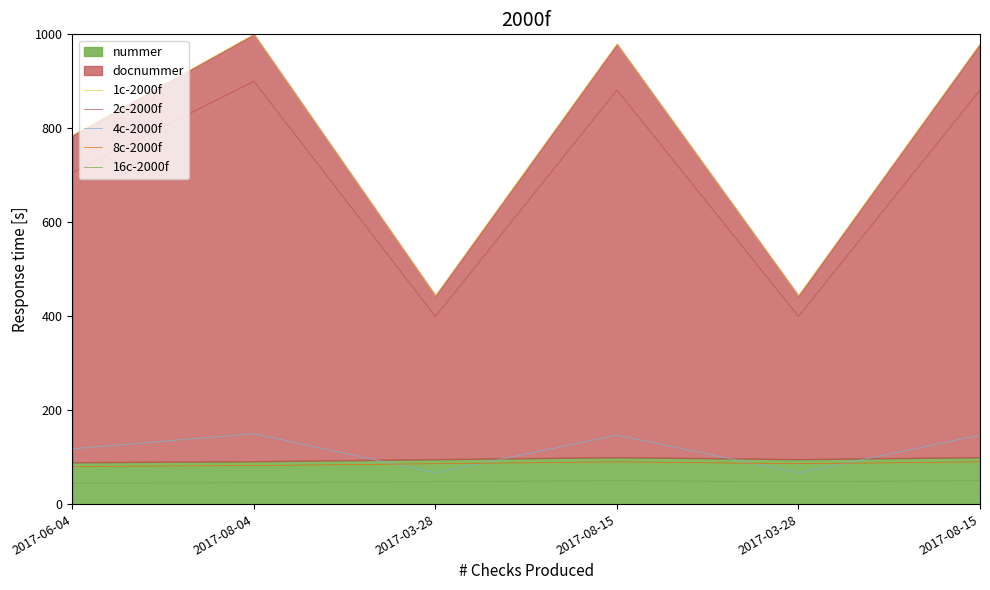

What value does the 16c-2000f series have at 2017-03-28?

47.8